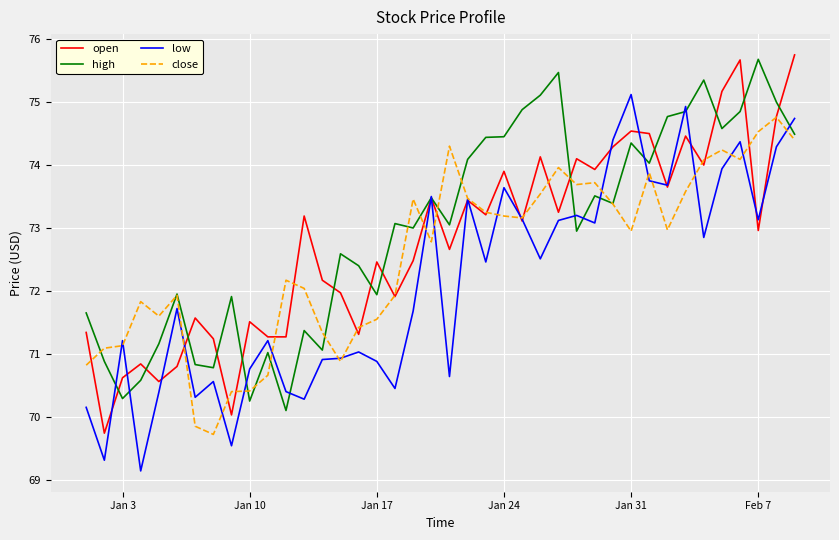

Which series ends up on top after the final intersection of close and low?

low